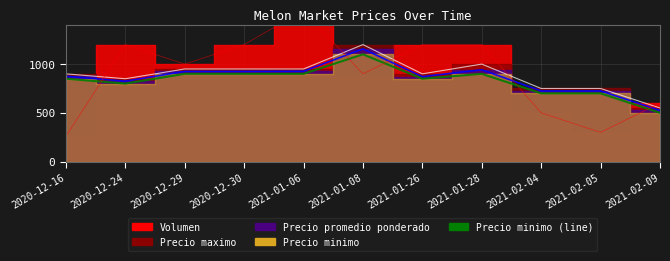

What is the difference between the Precio promedio ponderado values at 2021-02-05 and 2021-02-09?

200